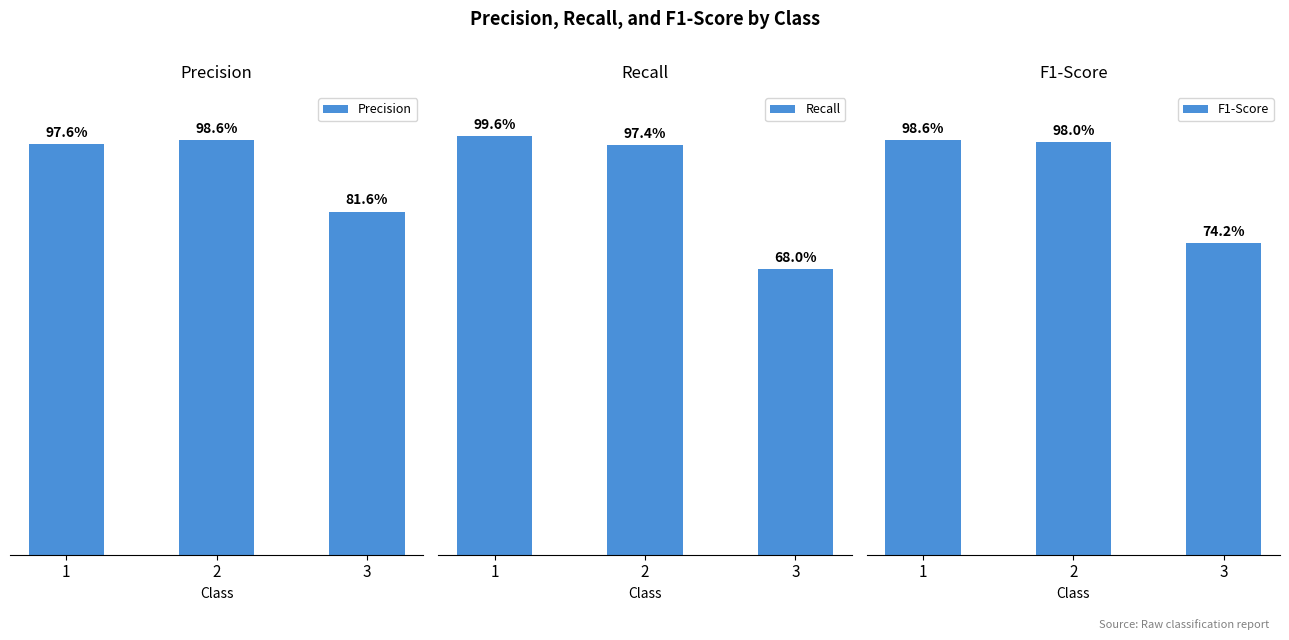

Rank the series by their average value, from highest to lowest.

precision, f1-score, recall